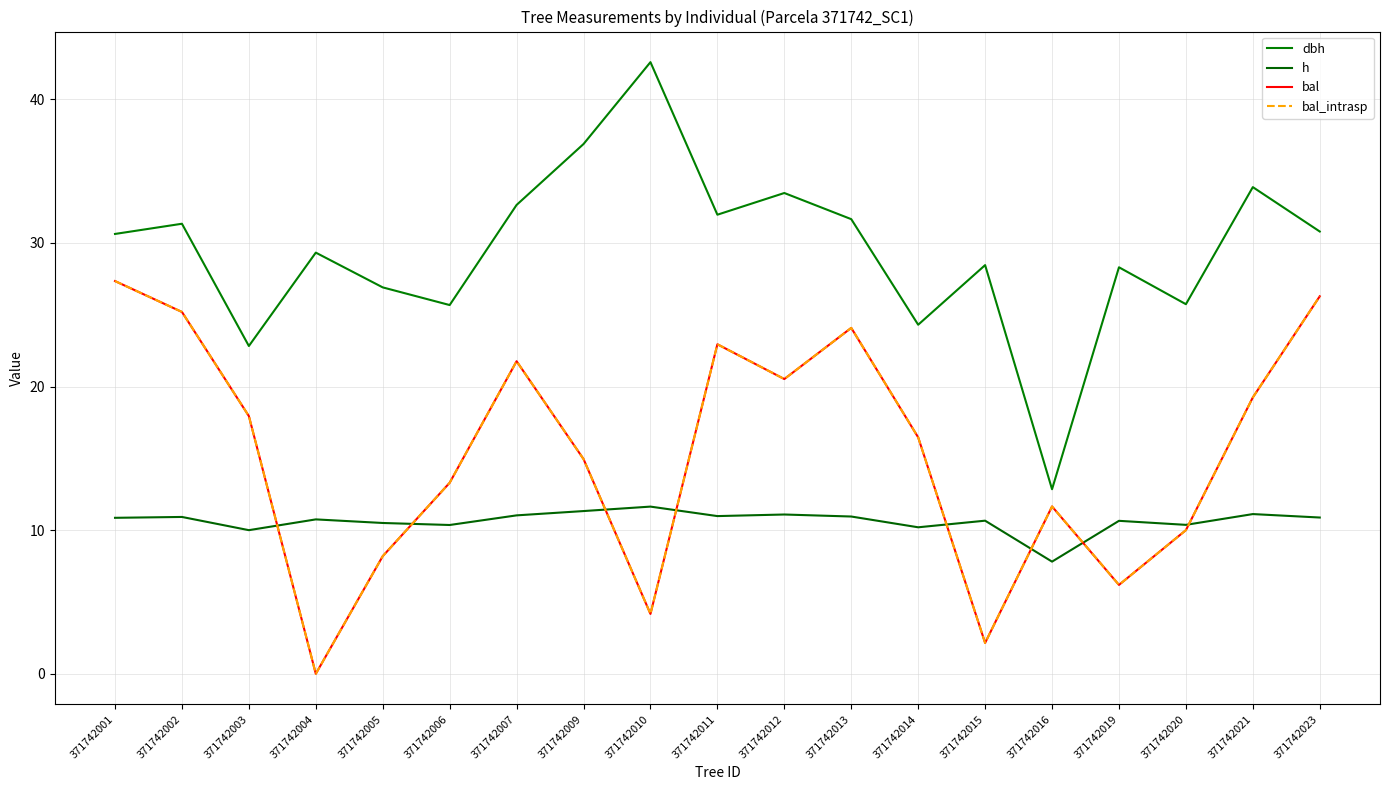

List the series in order of their peak value, highest first.

dbh, bal, bal_intrasp, h